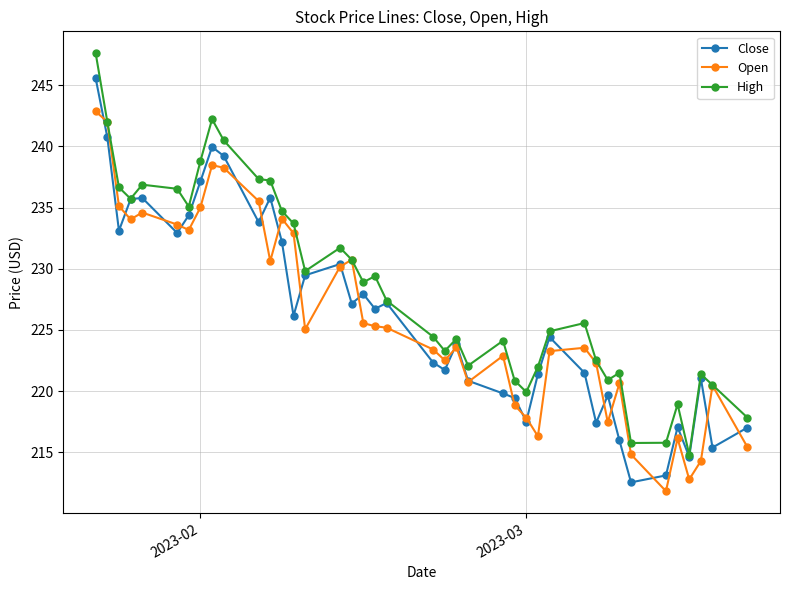

Which series has the largest total across all categories?

High